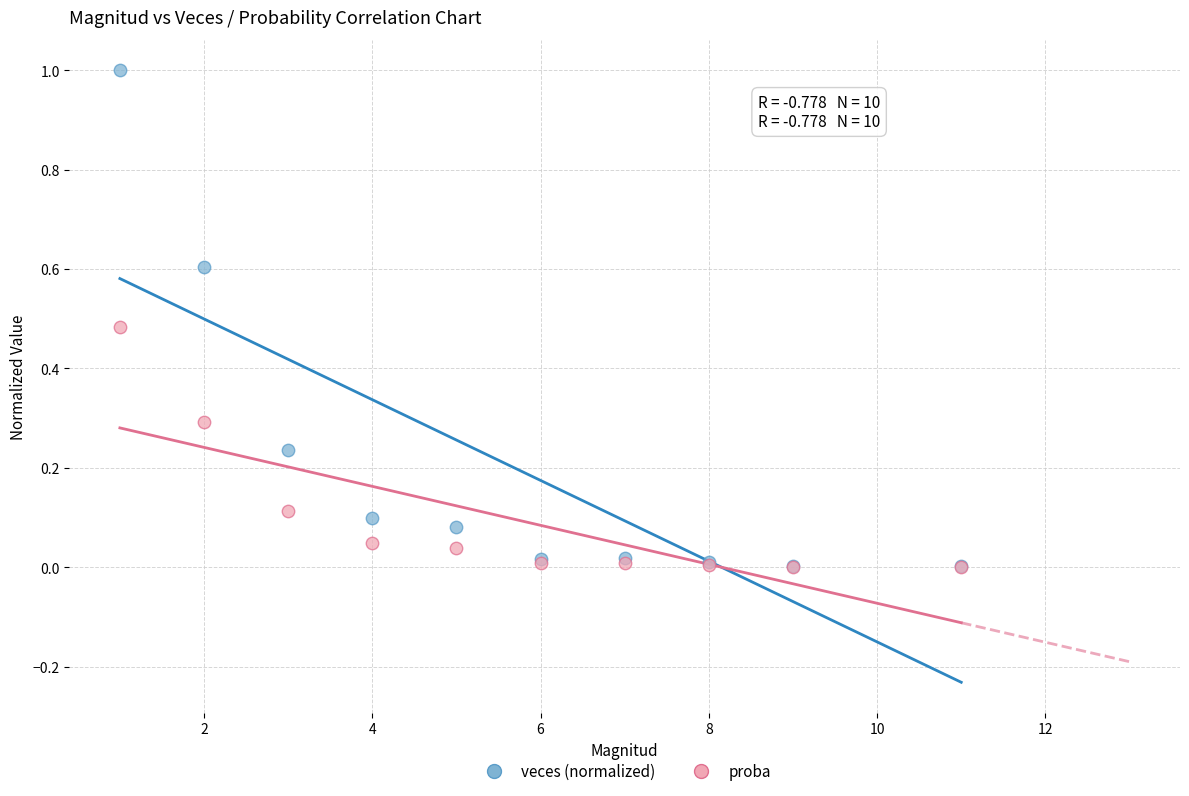

Which series has the largest Y range (max minus min)?

veces (normalized)